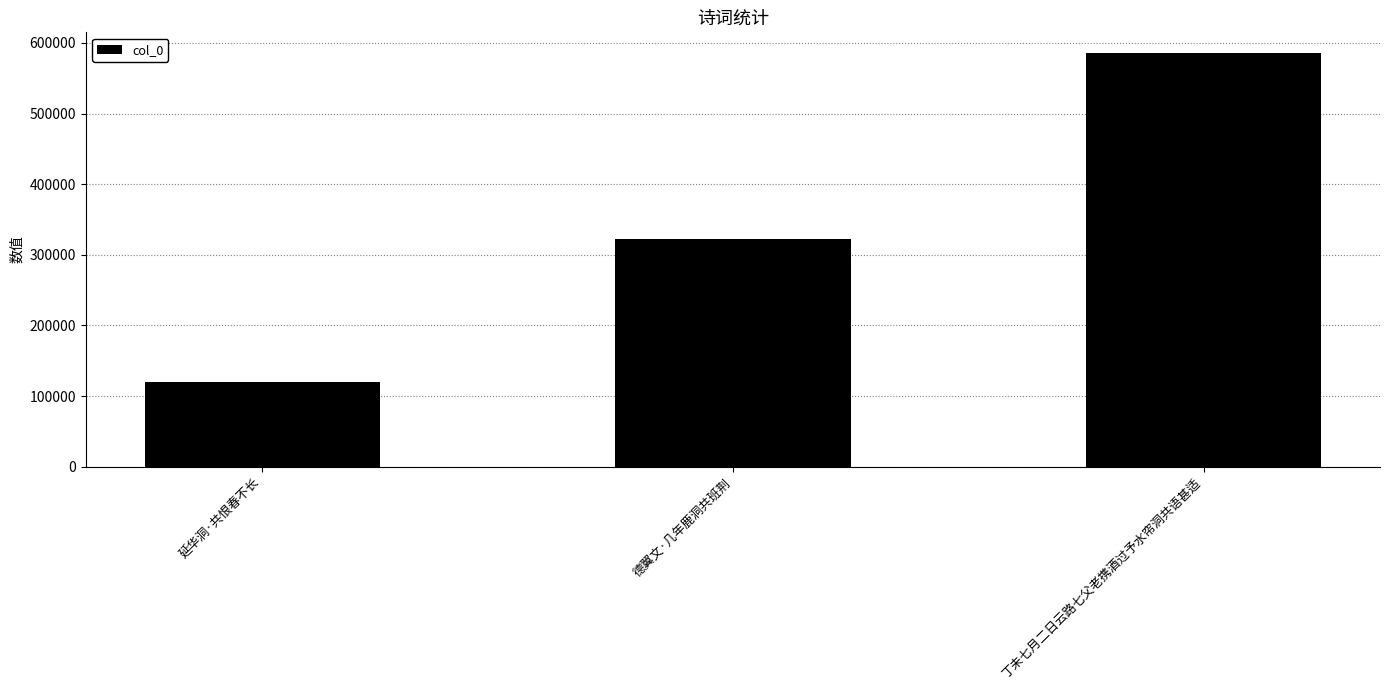

What is the ratio of the value at 延华洞·共恨春不长 to the value at 德翼文·几年鹿洞共班荆?

0.4